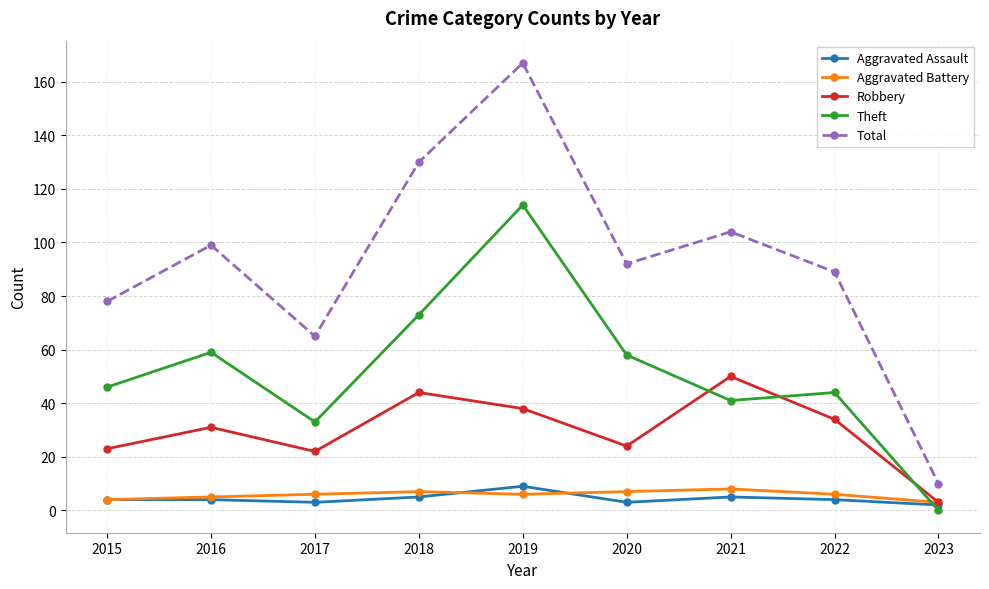

Is it true that Total equals 92 at 2020?

True